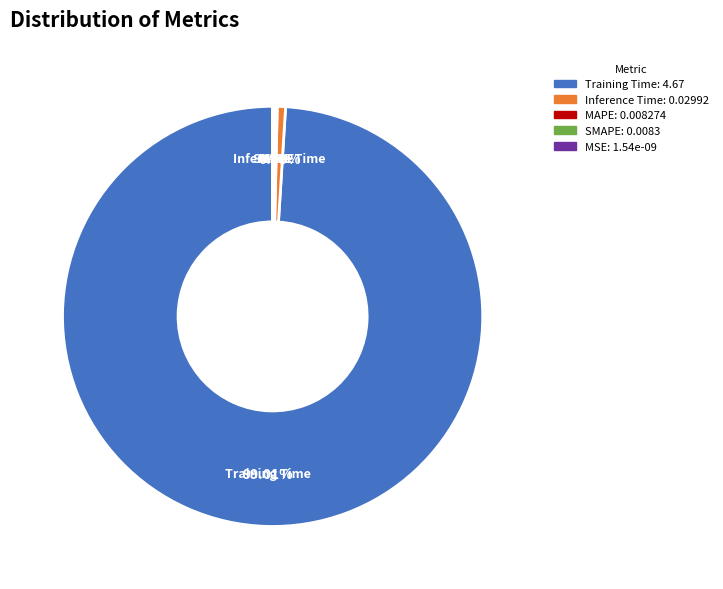

Is there a majority slice in this chart?

Yes